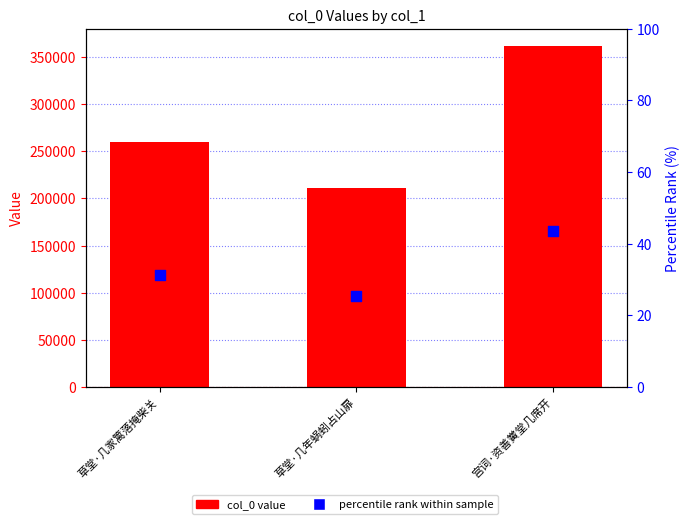

Which series has the widest spread of Y values?

col_0 value